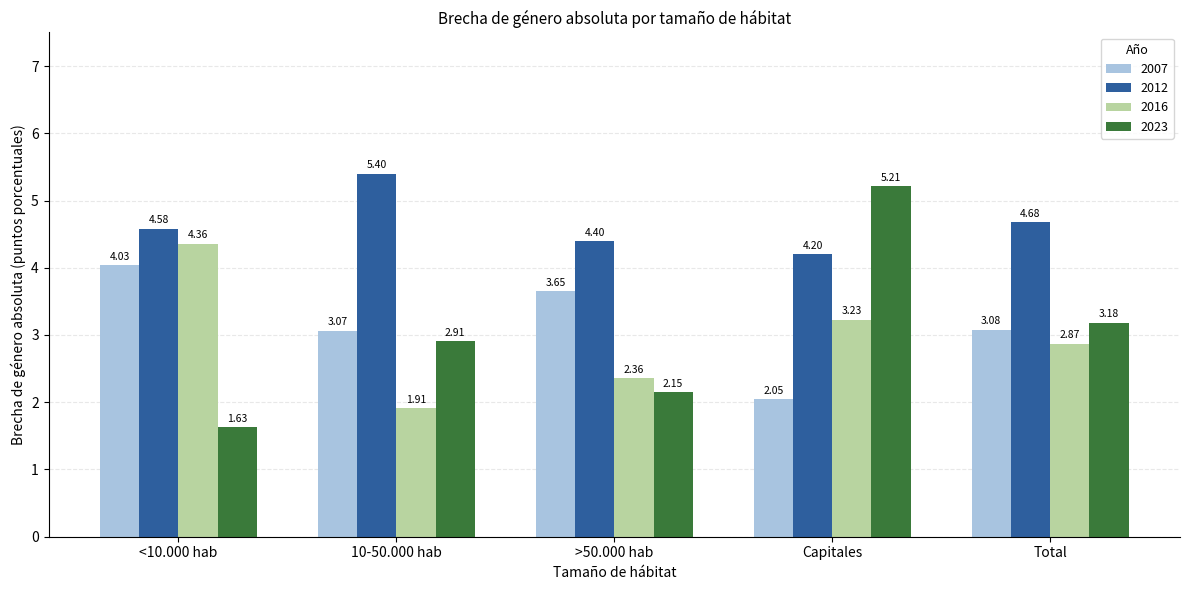

What is the sum of the 2016 values at Total and Capitales?

6.1